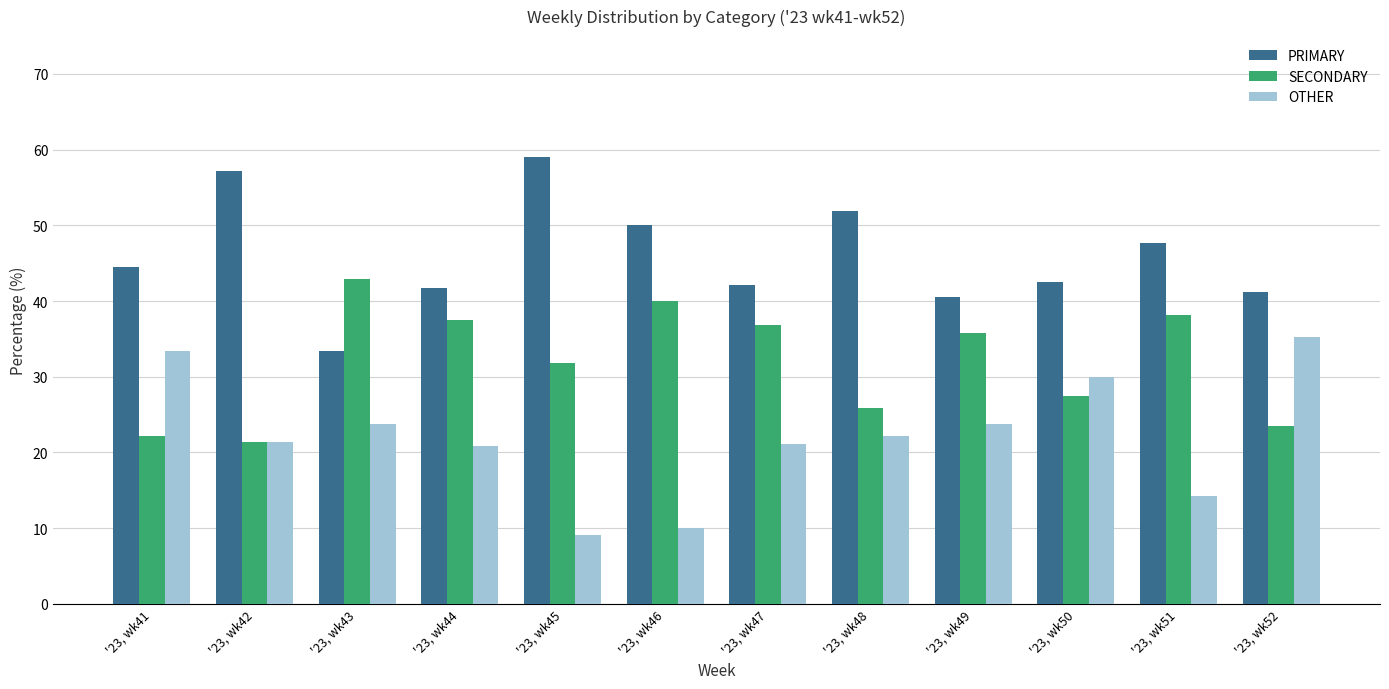

What is the sum of all SECONDARY values?

383.4